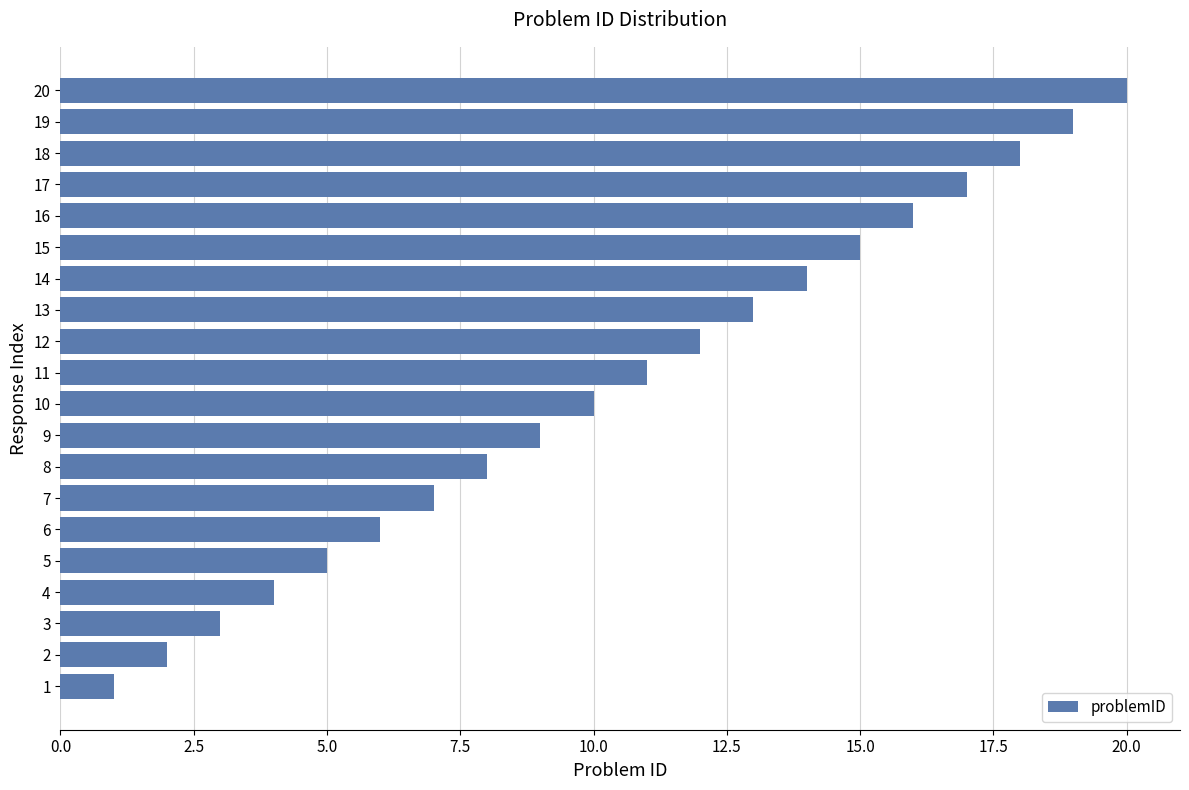

How many data points are less than 11?

10